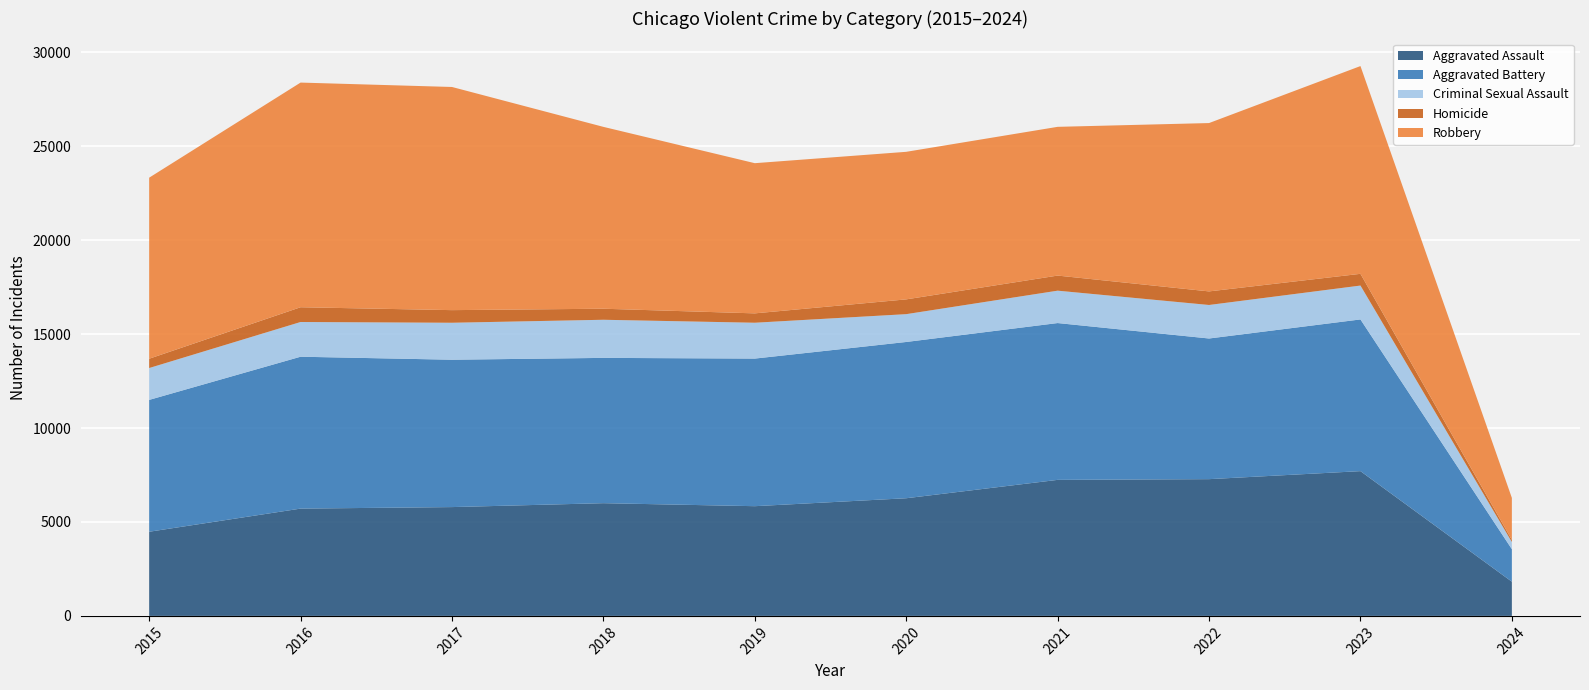

Reading left to right, list all the values displayed in this chart.

Aggravated Assault: 4480	5712	5793	6001	5841	6264	7242	7280	7707	1821
Aggravated Battery: 7019	8086	7845	7735	7858	8319	8348	7488	8076	1731
Criminal Sexual Assault: 1696	1848	1968	2029	1908	1481	1724	1784	1803	380
Homicide: 496	786	672	588	499	787	804	723	625	116
Robbery: 9638	11960	11880	9681	7995	7855	7918	8962	11060	2234